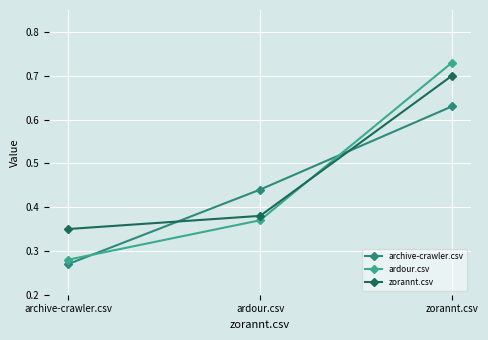

Count the archive-crawler.csv values in the range 0 to 1.

3